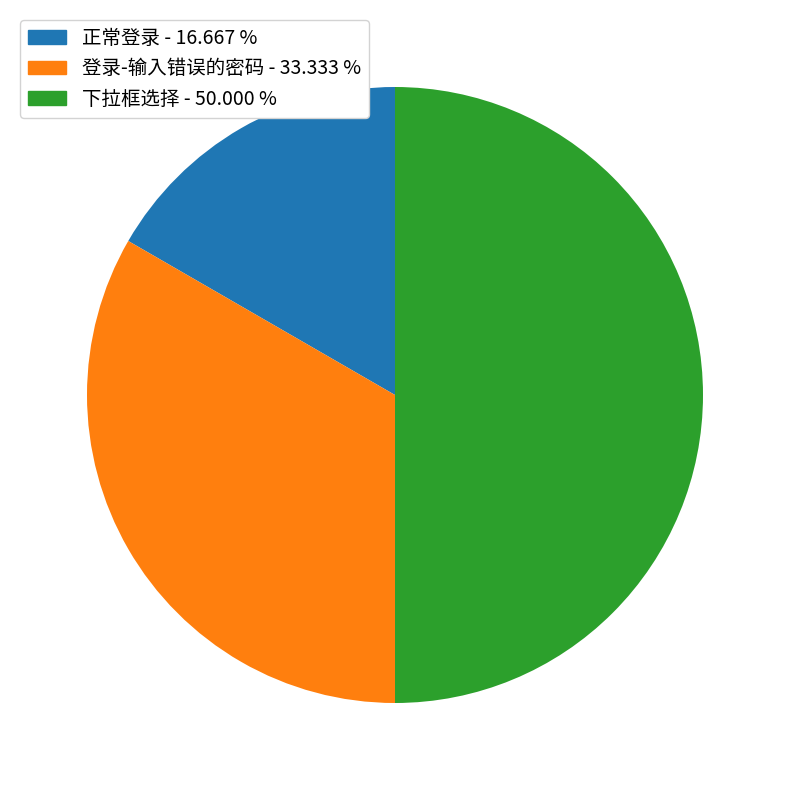

Is 登录-输入错误的密码 the majority of the pie?

No